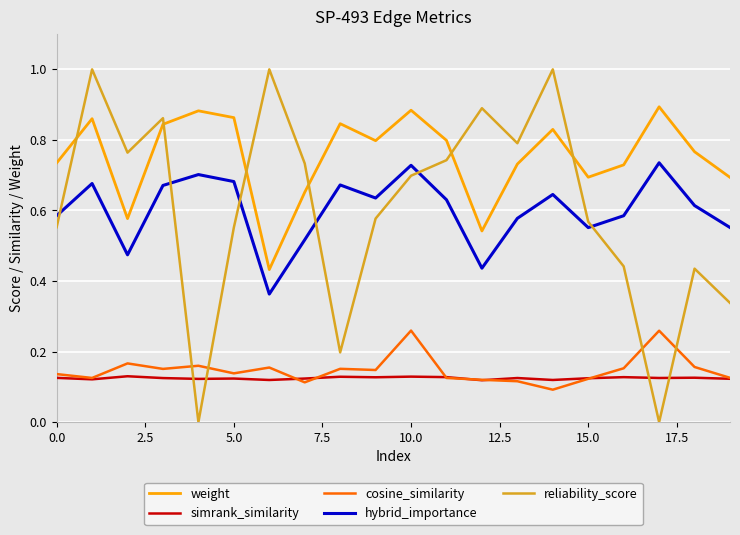

List the series in order of their peak value, highest first.

reliability_score, weight, hybrid_importance, cosine_similarity, simrank_similarity